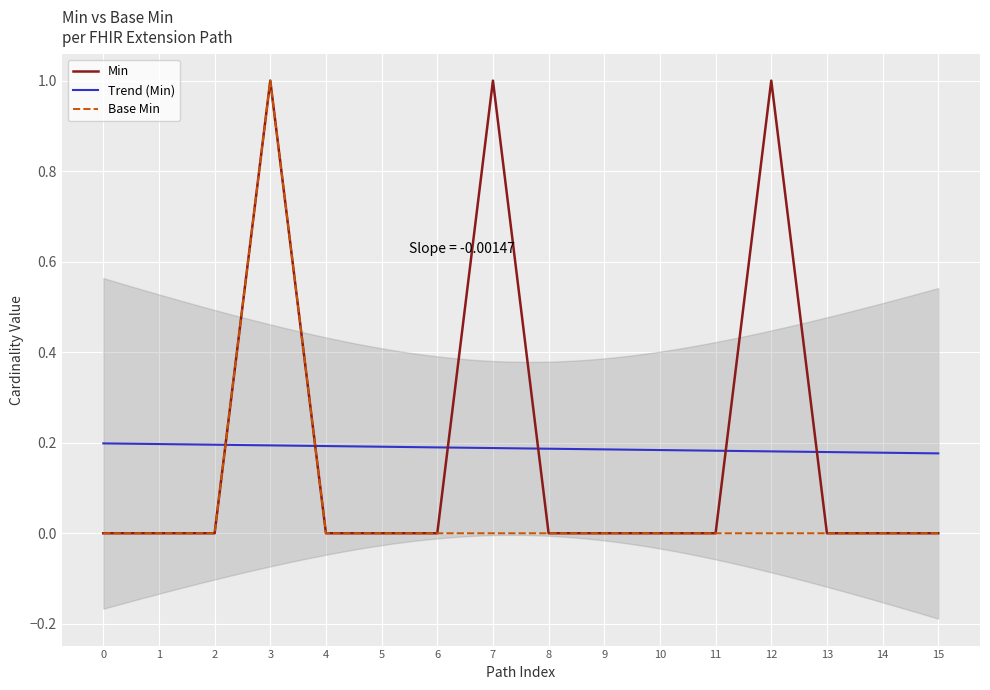

The value of Base Min at 3 is 1. True or false?

True